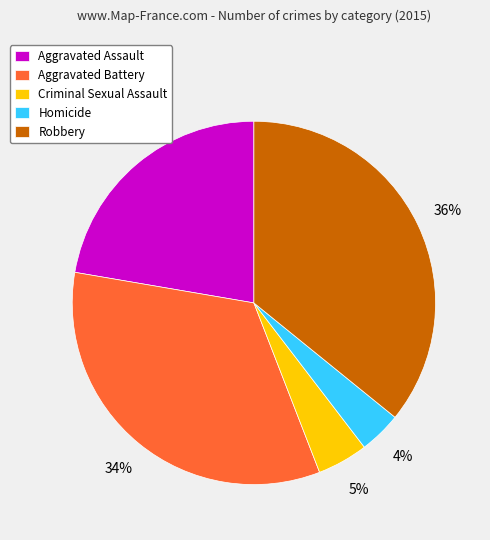

How many segments does this pie chart have?

5